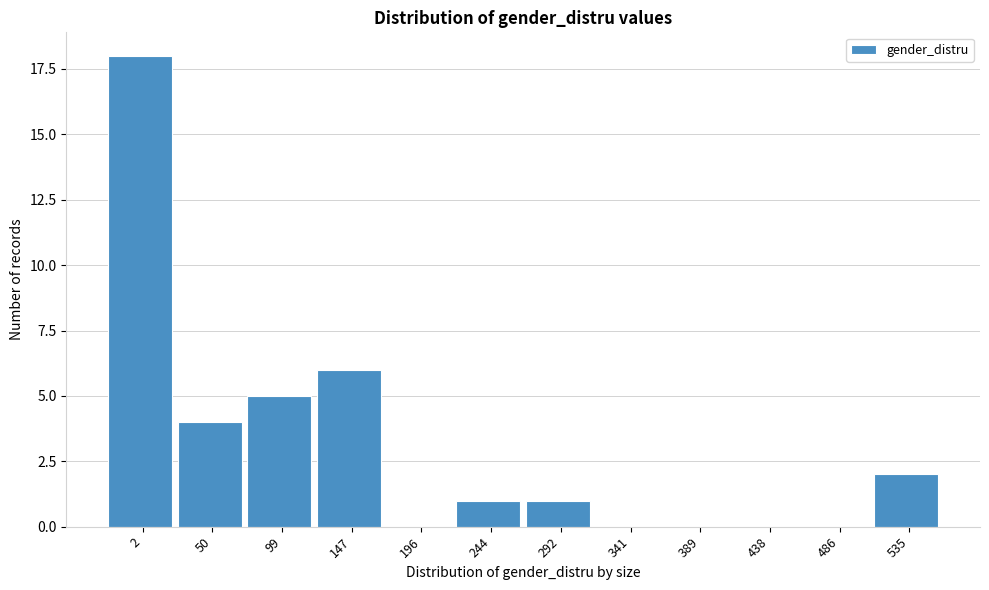

Reading right to left, list all the values displayed in this chart.

535=2	486=0	438=0	389=0	341=0	292=1	244=1	196=0	147=6	99=5	50=4	2=18